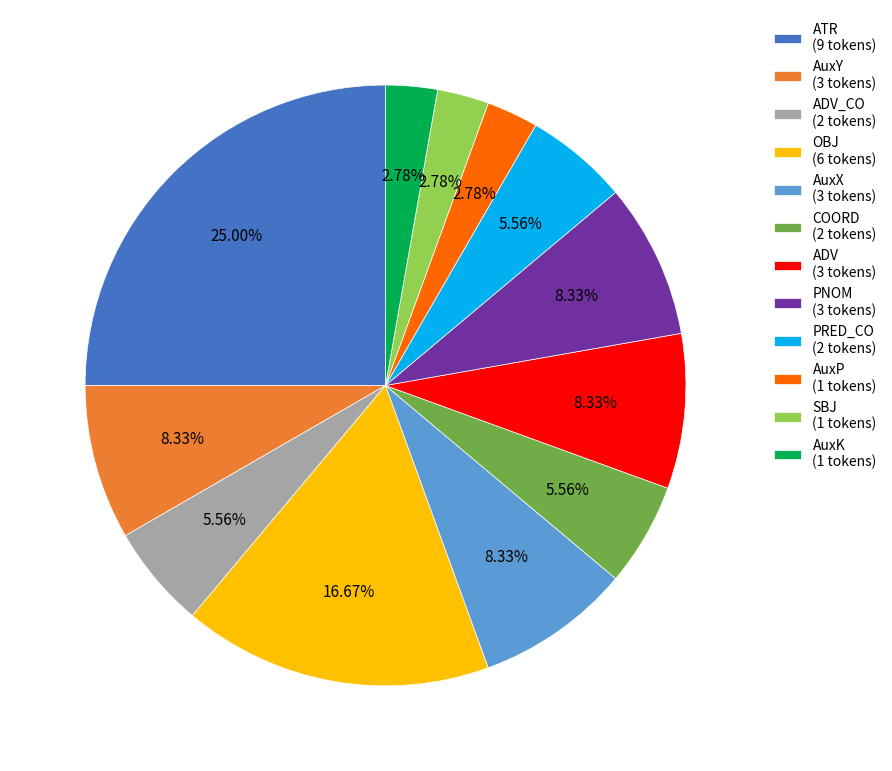

Does AuxP (1 tokens) account for over 50% of the chart?

No